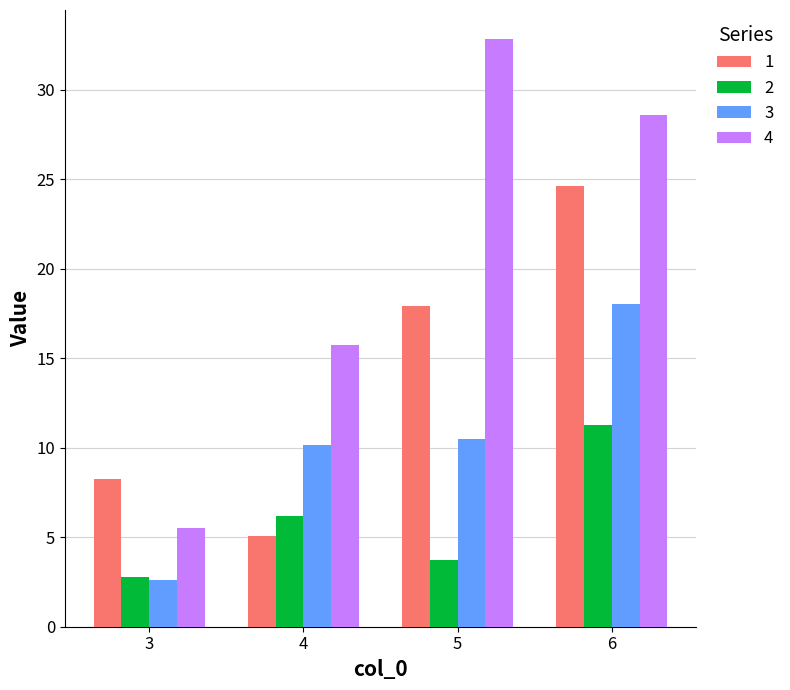

List the series in order of their peak value, lowest first.

2, 3, 1, 4